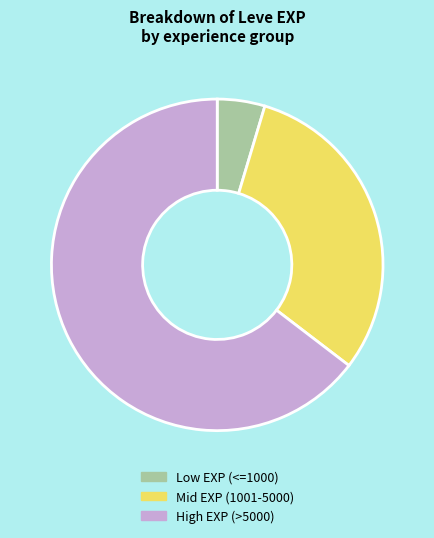

Rank the categories by value from lowest to highest.

Low EXP (<=1000), Mid EXP (1001-5000), High EXP (>5000)